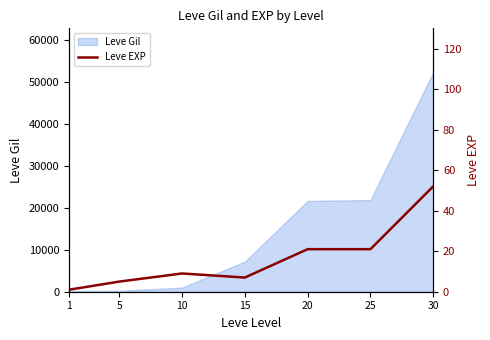

True or false: the data shows 13 at 20.

False